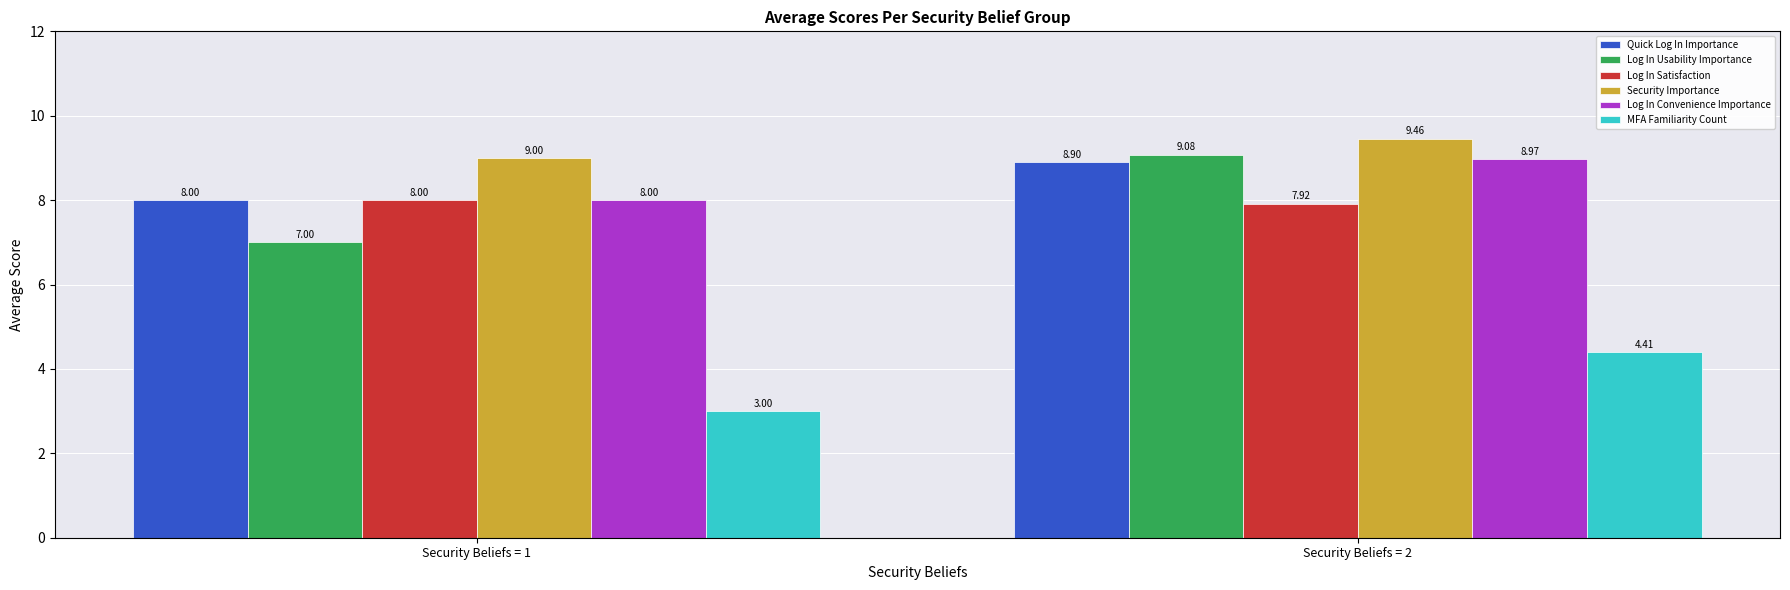

What is the value of the Log In Convenience Importance bar at the 2nd from the left?

9.0